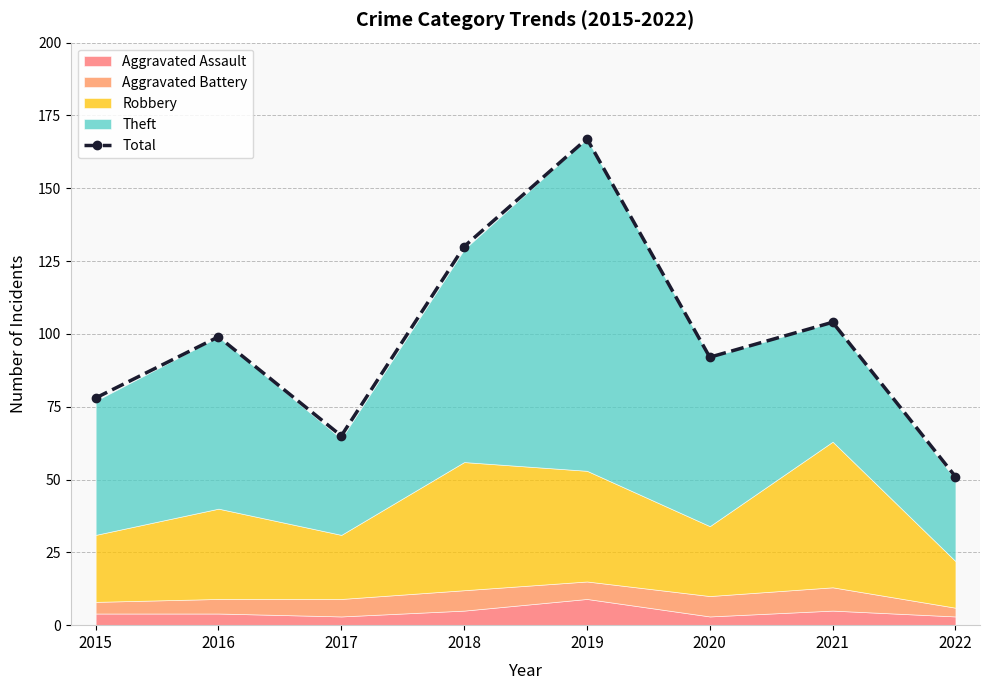

At which category does the data reach its first local peak?

2016